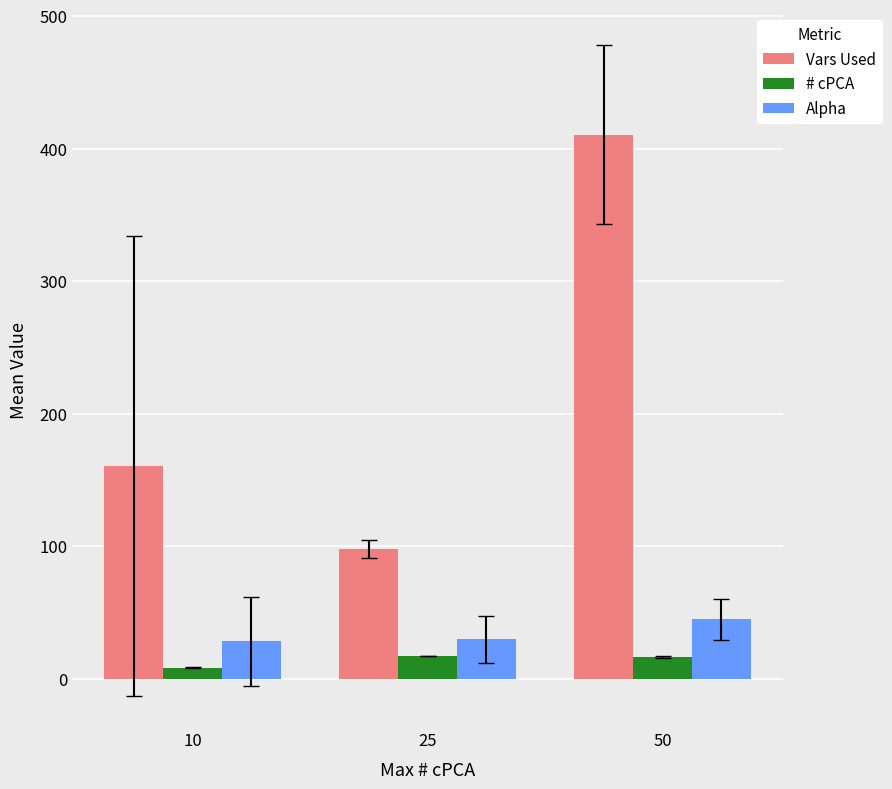

Between 10 and 50, which series saw the biggest shift?

Vars Used